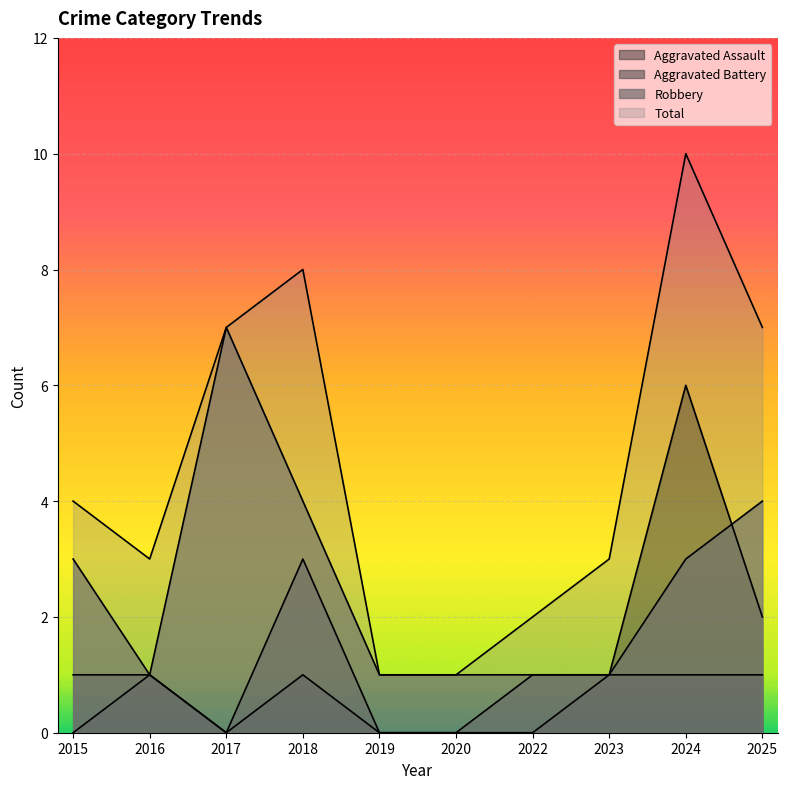

What is the value of the Robbery point at the 2nd from the left?

1